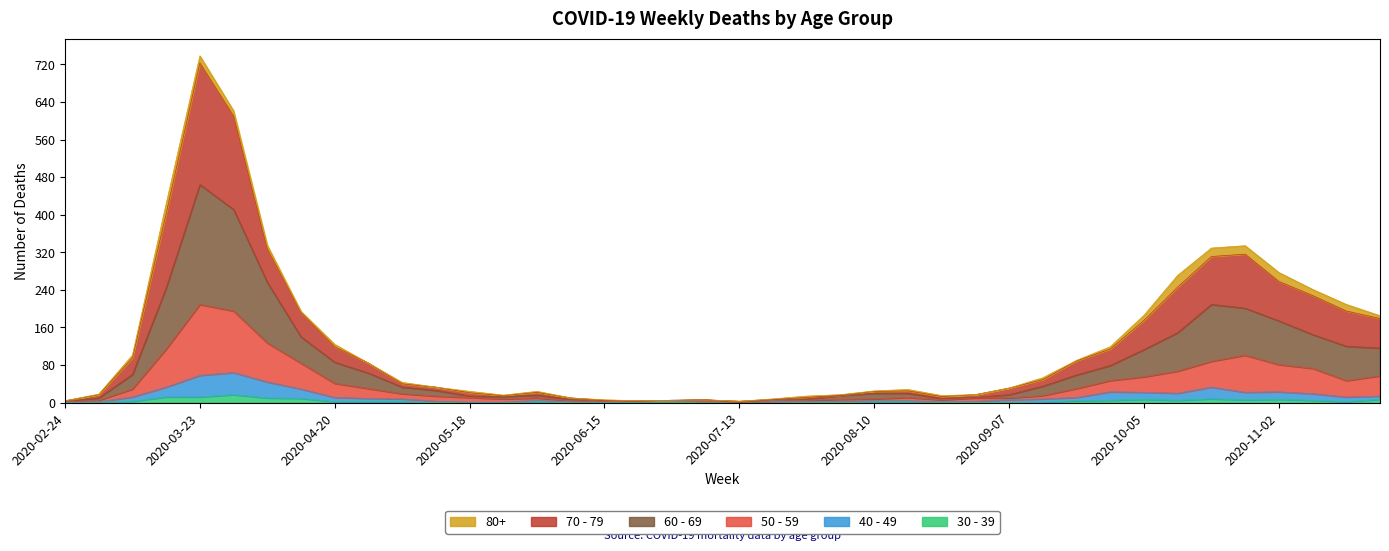

What are all the series names shown in the legend?

80+, 70 - 79, 60 - 69, 50 - 59, 40 - 49, 30 - 39